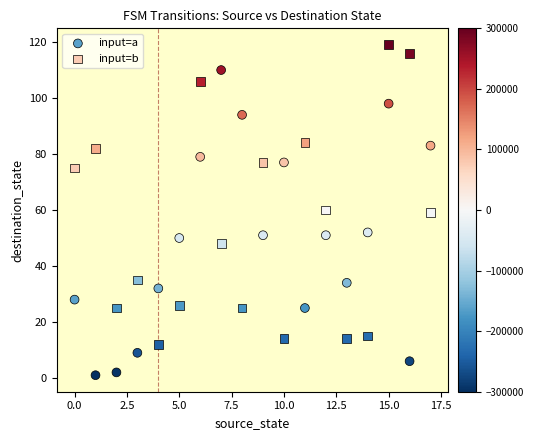

What are all the series names shown in the legend?

input=a, input=b